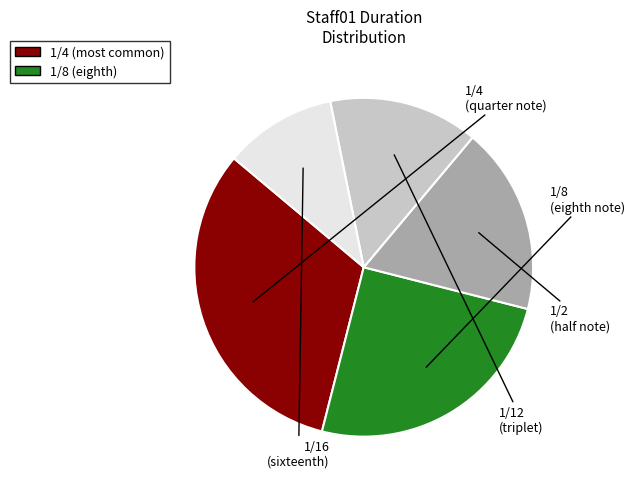

Is there any slice that represents more than half of the pie?

No